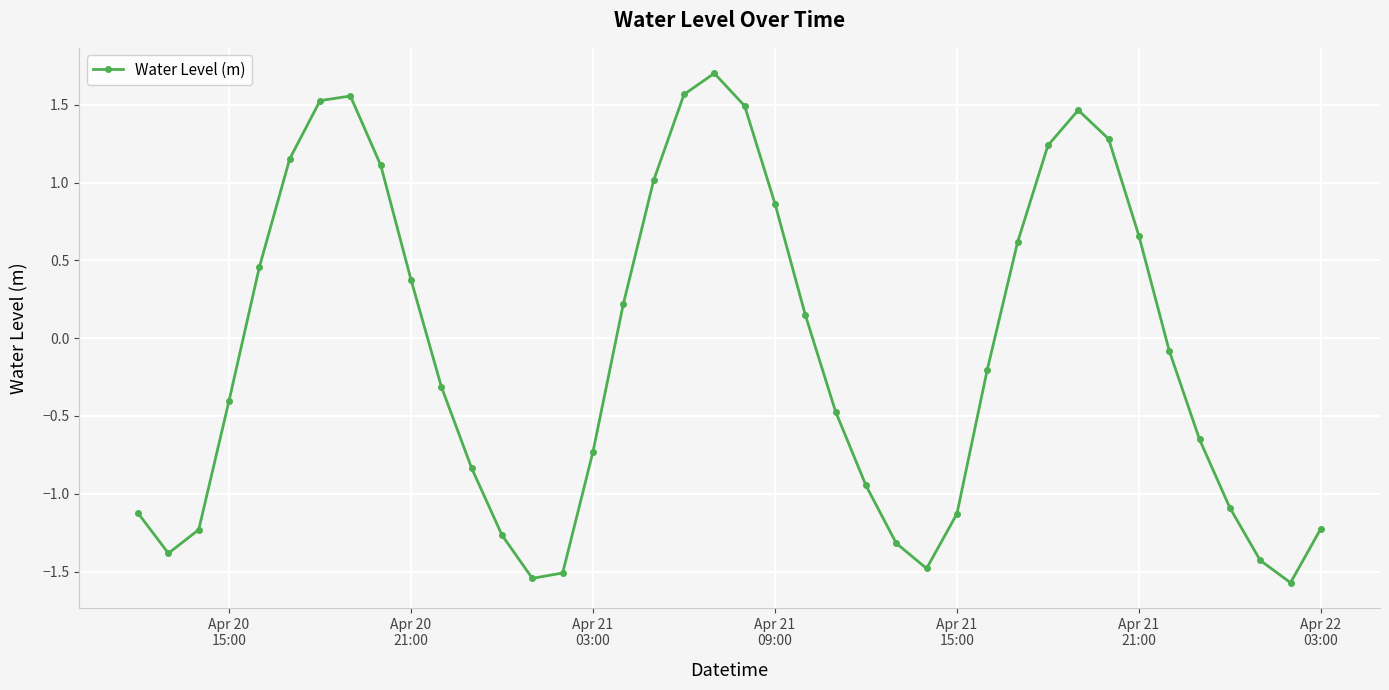

How many distinct data groups are displayed?

1